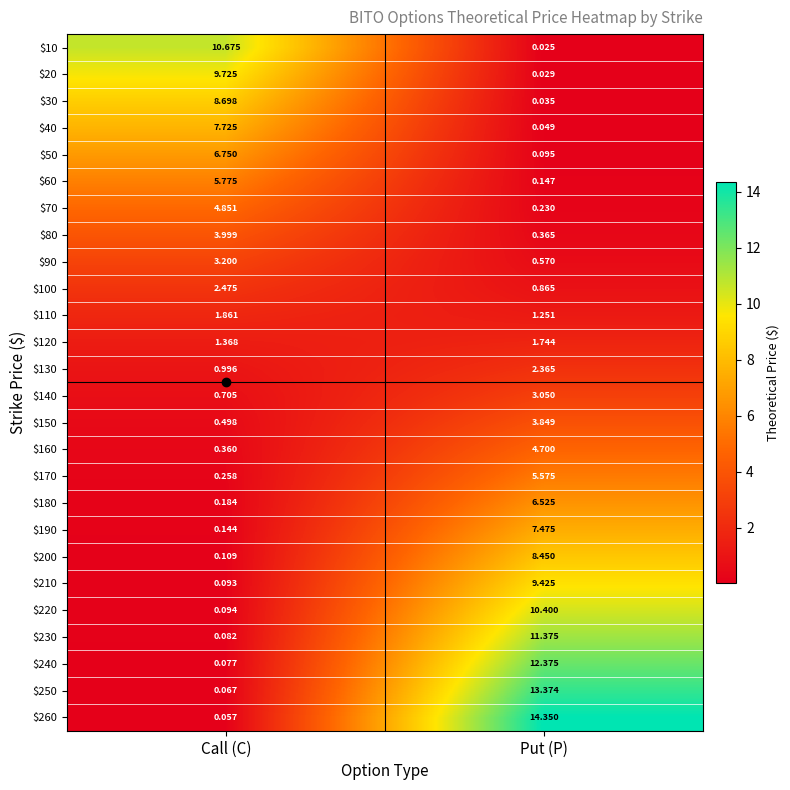

List the series in order of their peak value, highest first.

$260, $250, $240, $230, $10, $220, $20, $210, $30, $200, $40, $190, $50, $180, $60, $170, $70, $160, $80, $150, $90, $140, $100, $130, $110, $120